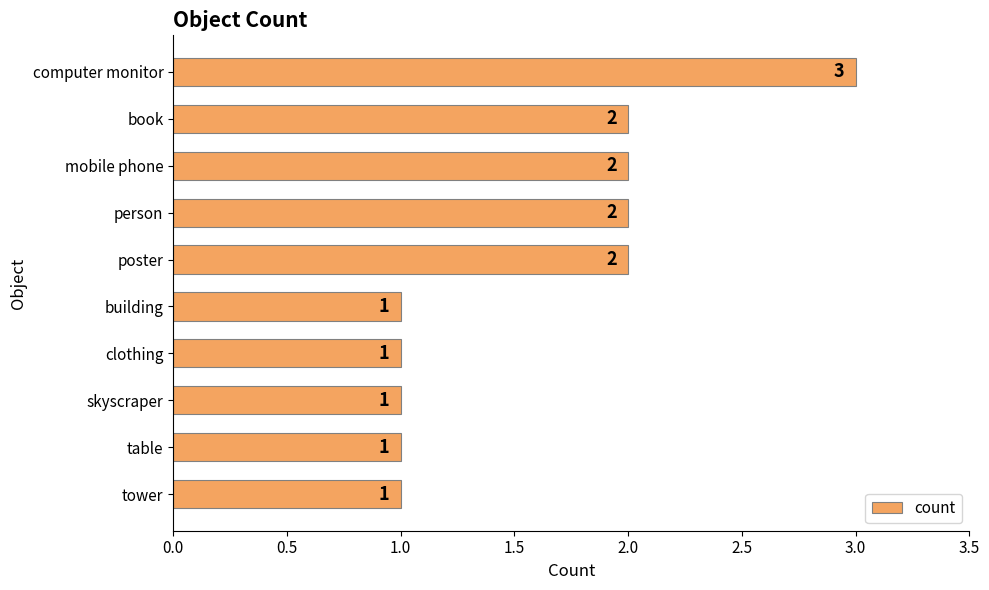

What is the sum of all values?

16